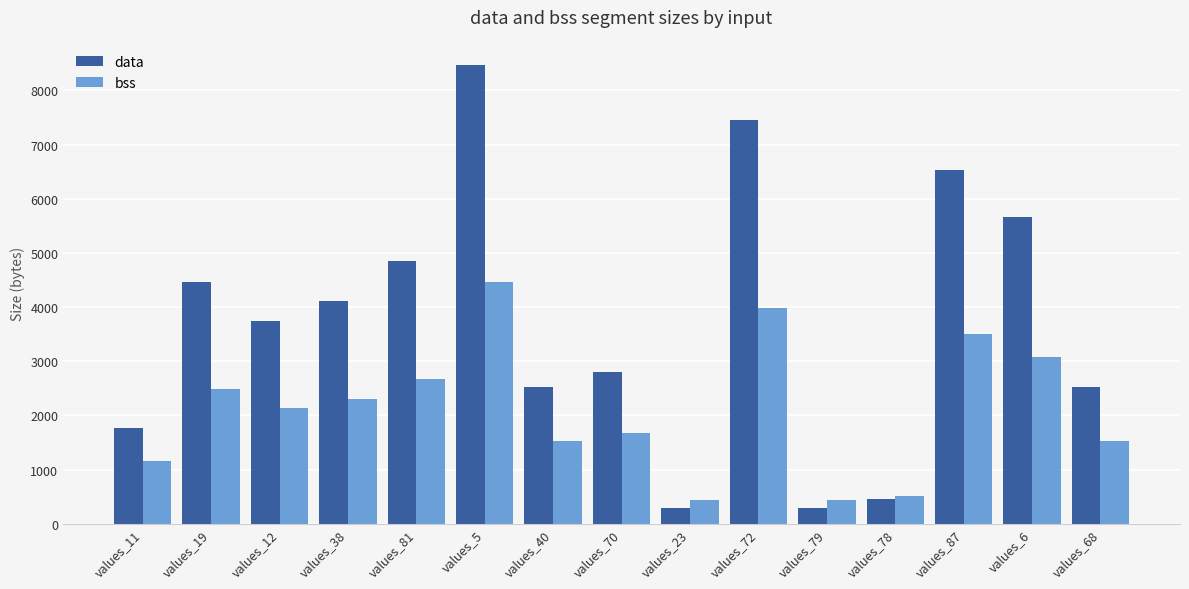

Between values_11 and values_81, which series saw the biggest shift?

data